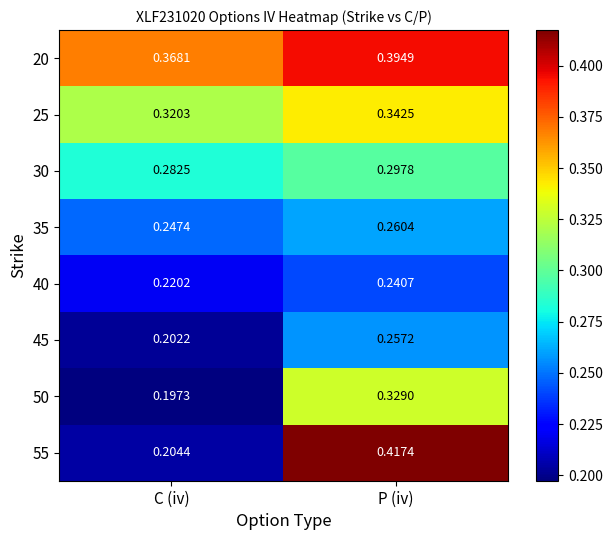

List the labels in order of 50 value, largest first.

P (iv), C (iv)